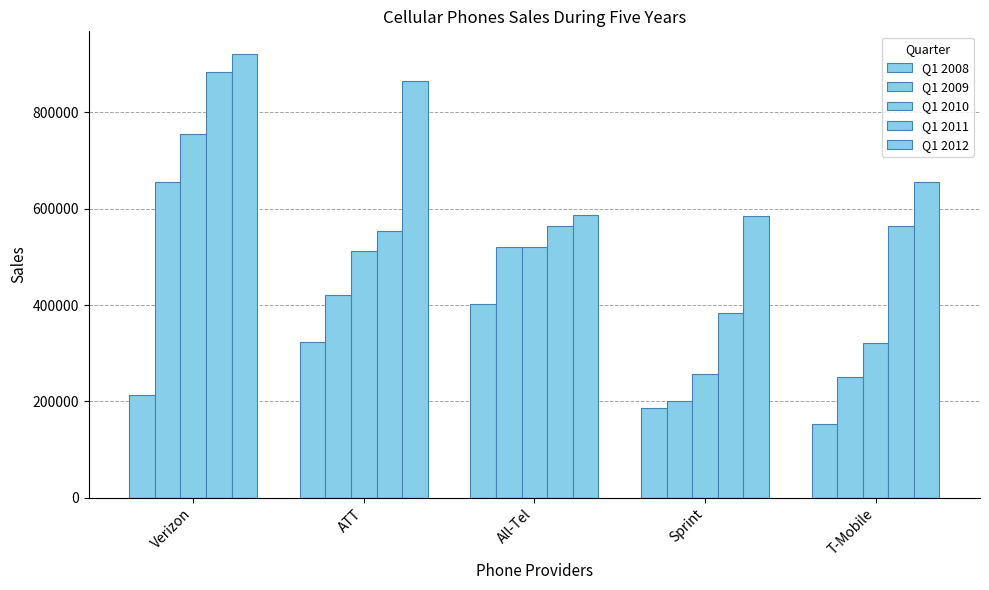

True or false: Q1 2009 has a value of 521325 at All-Tel.

True